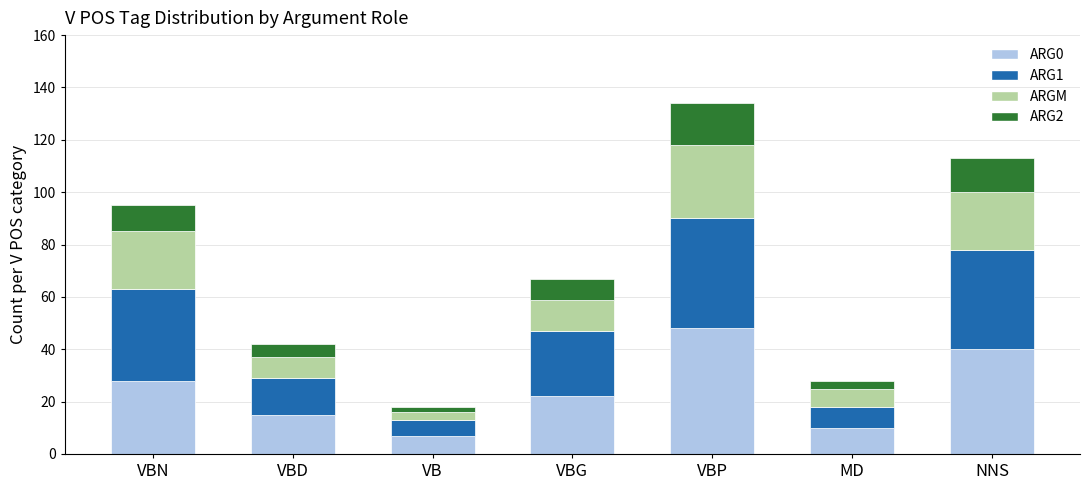

What is the highest value of the ARG0 series?

48